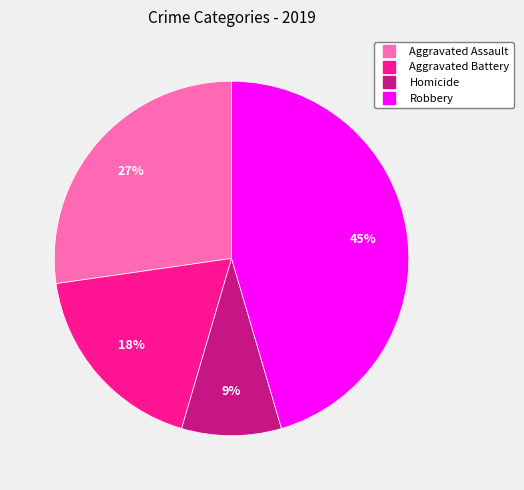

What is the smallest slice in the pie chart?

Homicide